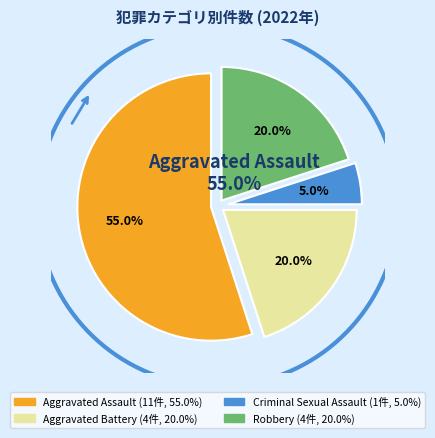

Between Aggravated Assault and Robbery, which is larger?

Aggravated Assault